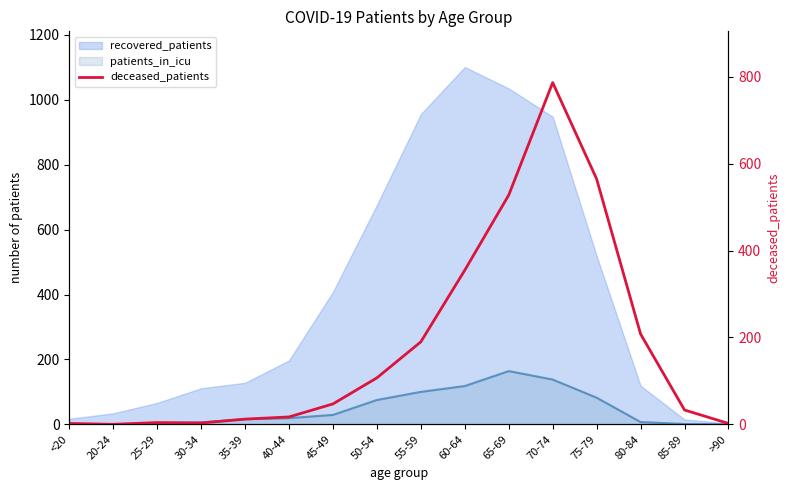

Reading right to left, list all the values displayed in this chart.

2	33	208	565	787	528	355	190	107	47	17	12	3	4	0	2